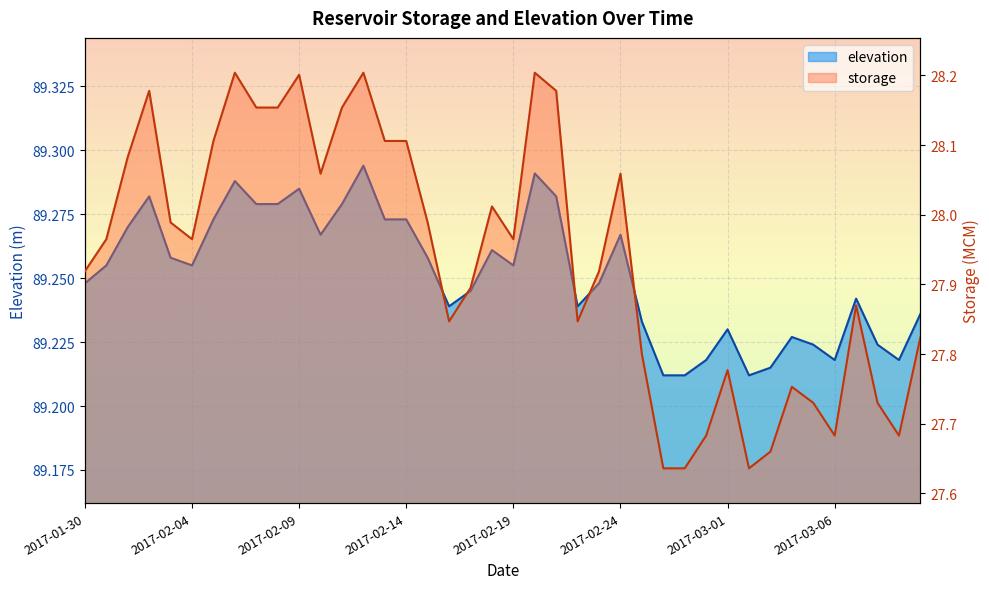

At which label is storage closest to 27?

2017-02-26